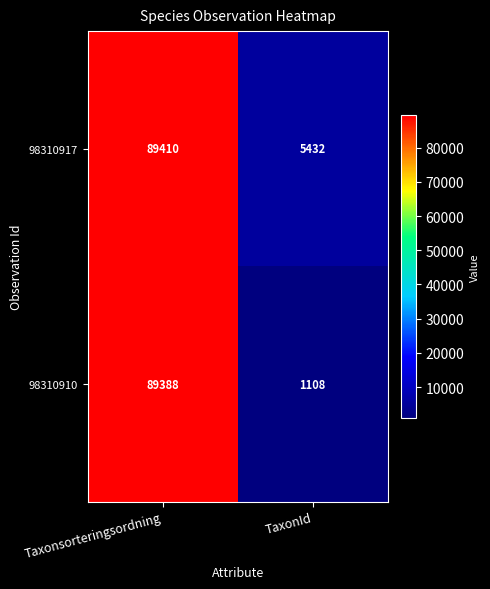

List the series in order of their peak value, highest first.

98310917, 98310910